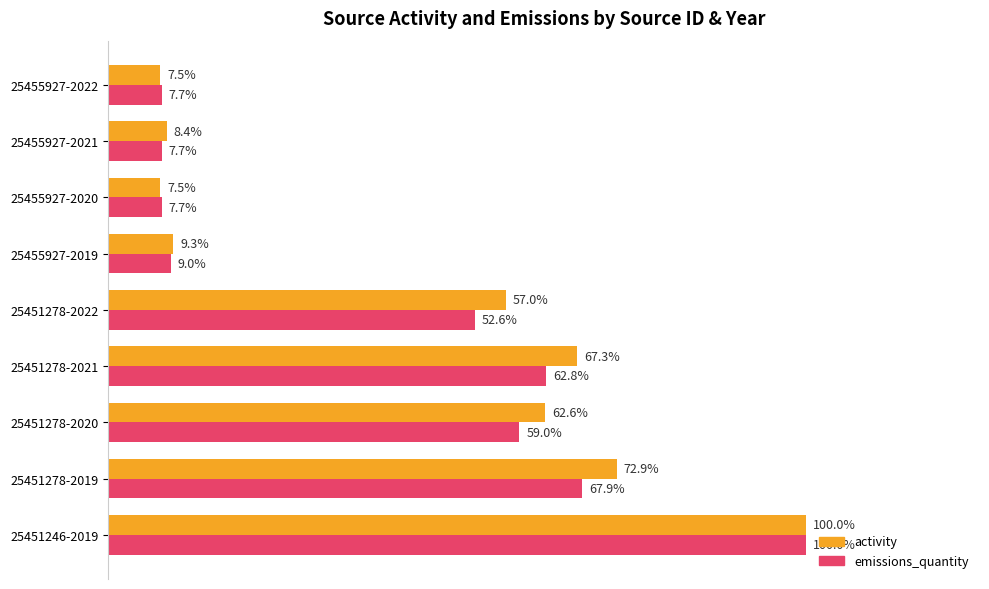

Rank the series at 25455927-2021 from lowest to highest value.

emissions_quantity, activity